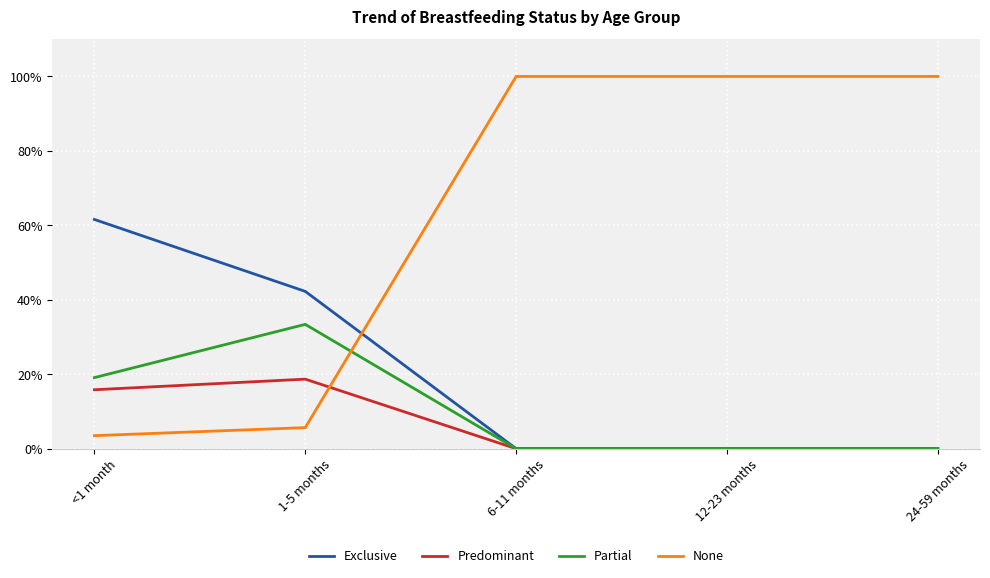

What is the difference between the maximum and minimum values in the Exclusive series?

0.6